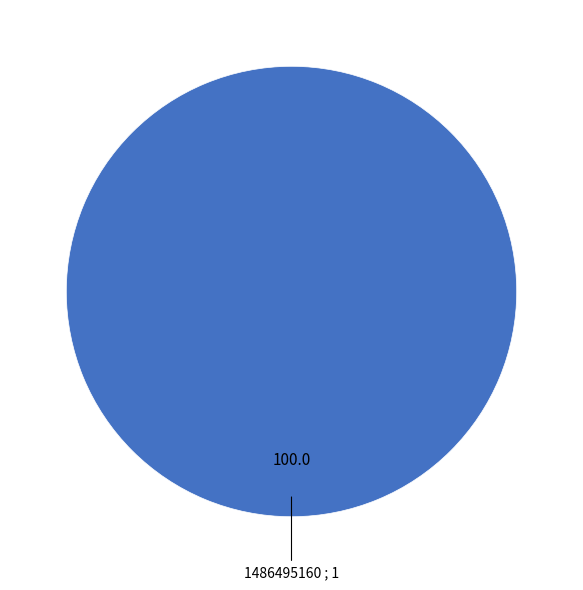

Does any single category account for the majority?

Yes